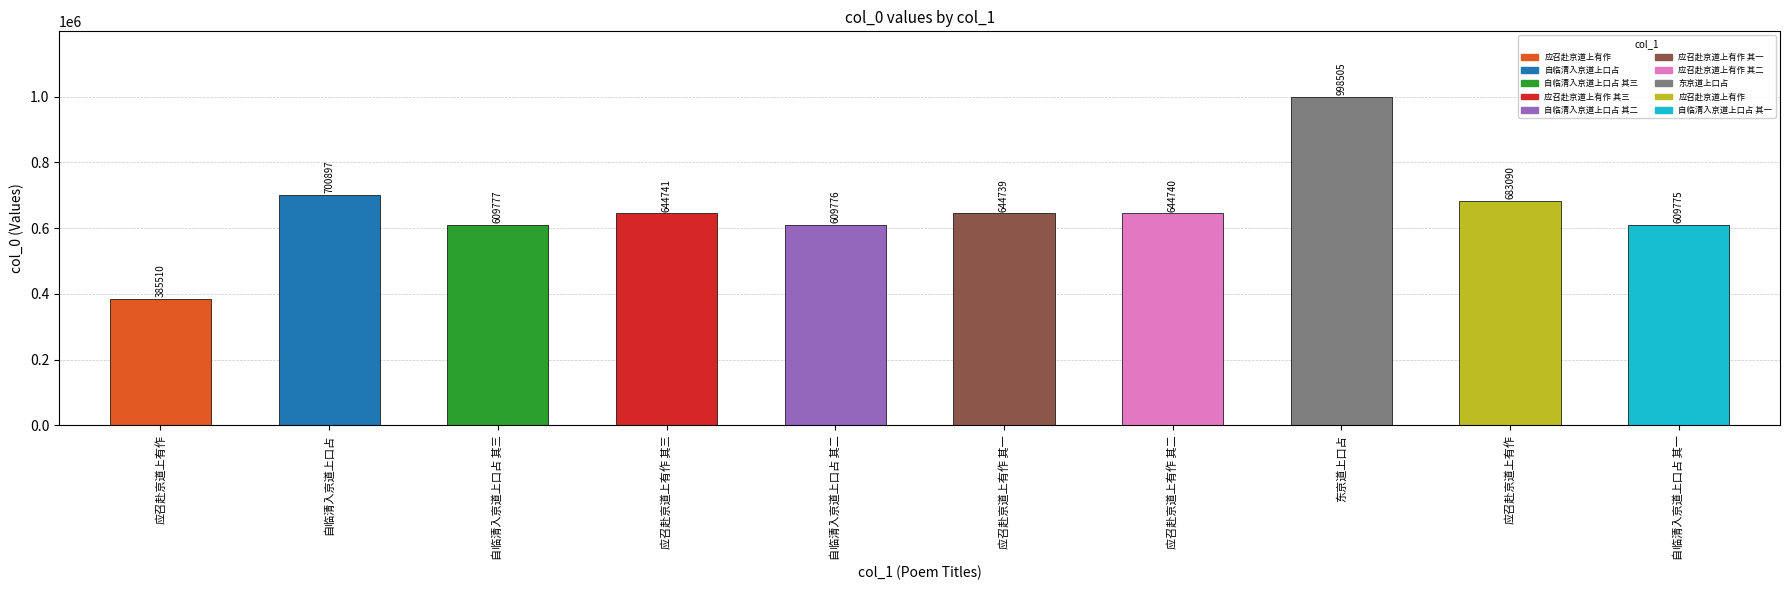

Where does the data first go above 644740?

自临清入京道上口占